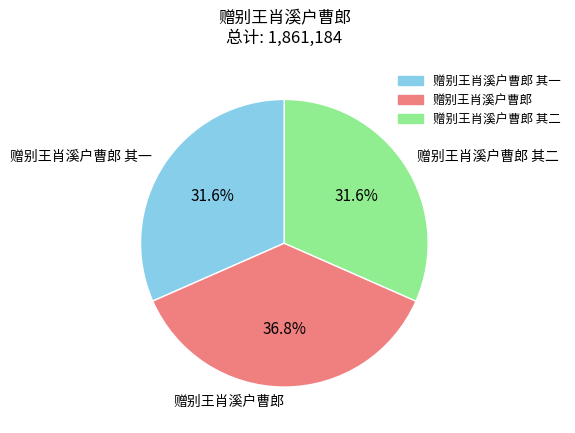

What percentage is NOT represented by 赠别王肖溪户曹郎 其二?

68.4%